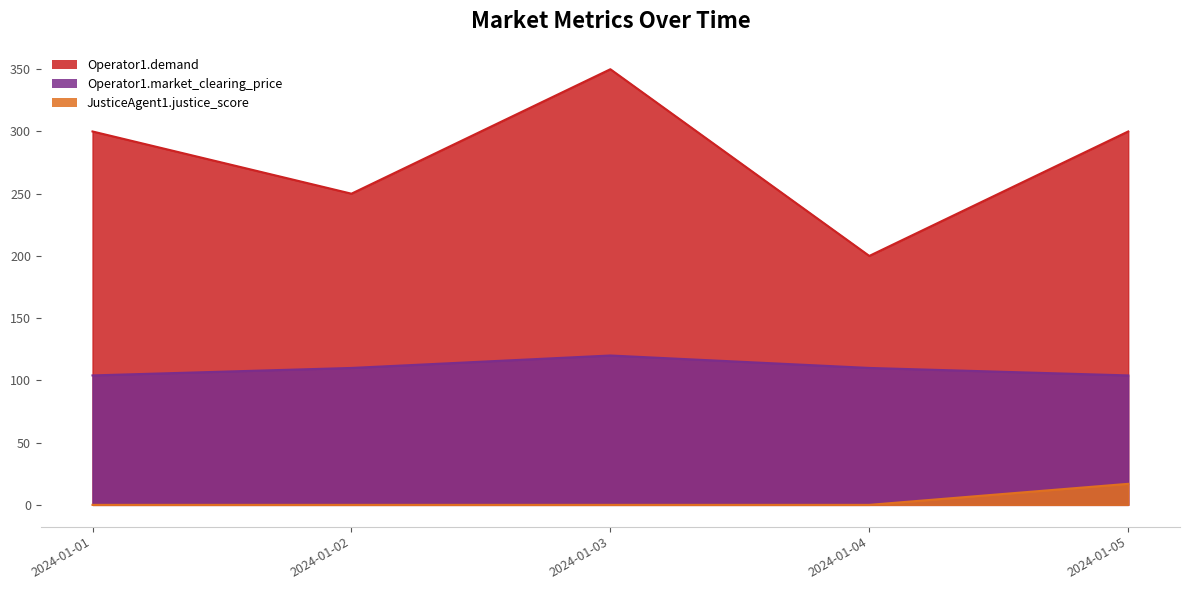

List the series in order of their peak value, lowest first.

JusticeAgent1.justice_score, Operator1.market_clearing_price, Operator1.demand